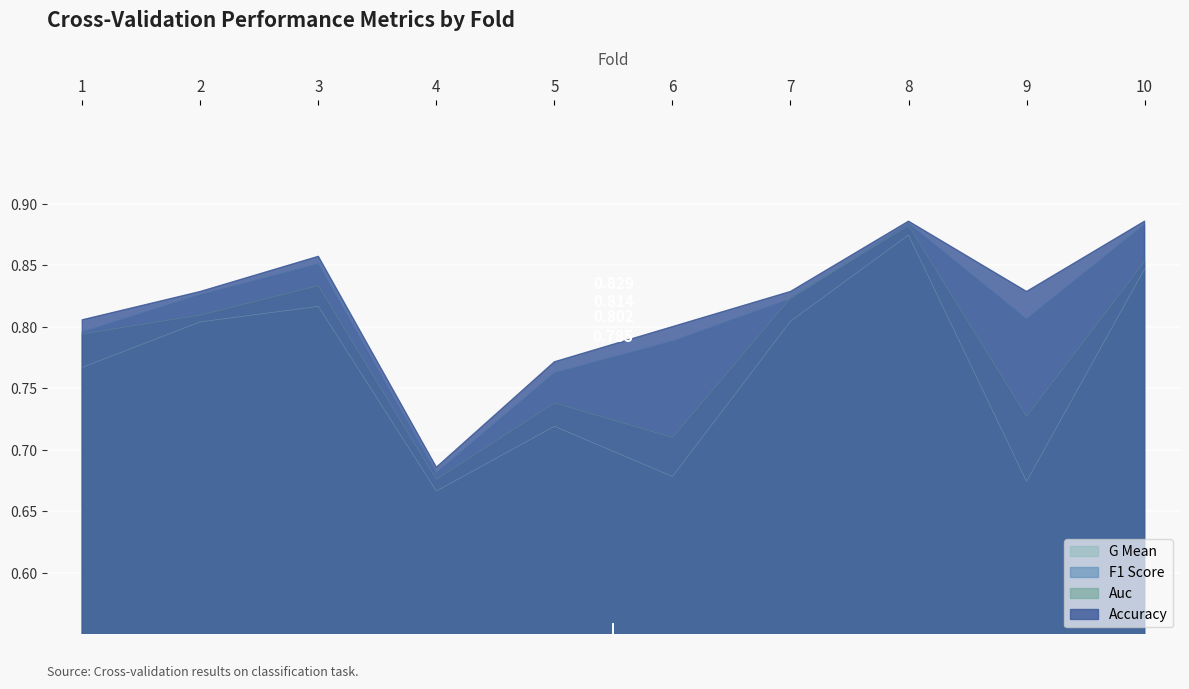

Which series has the largest total across all categories?

accuracy